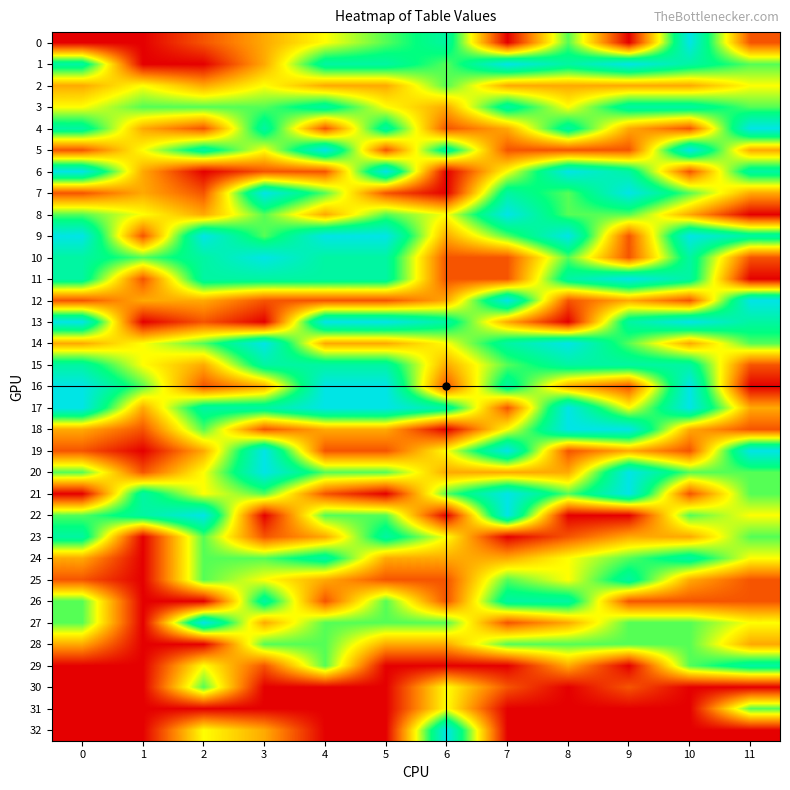

What is the spread (max minus min) of values at 1?

5